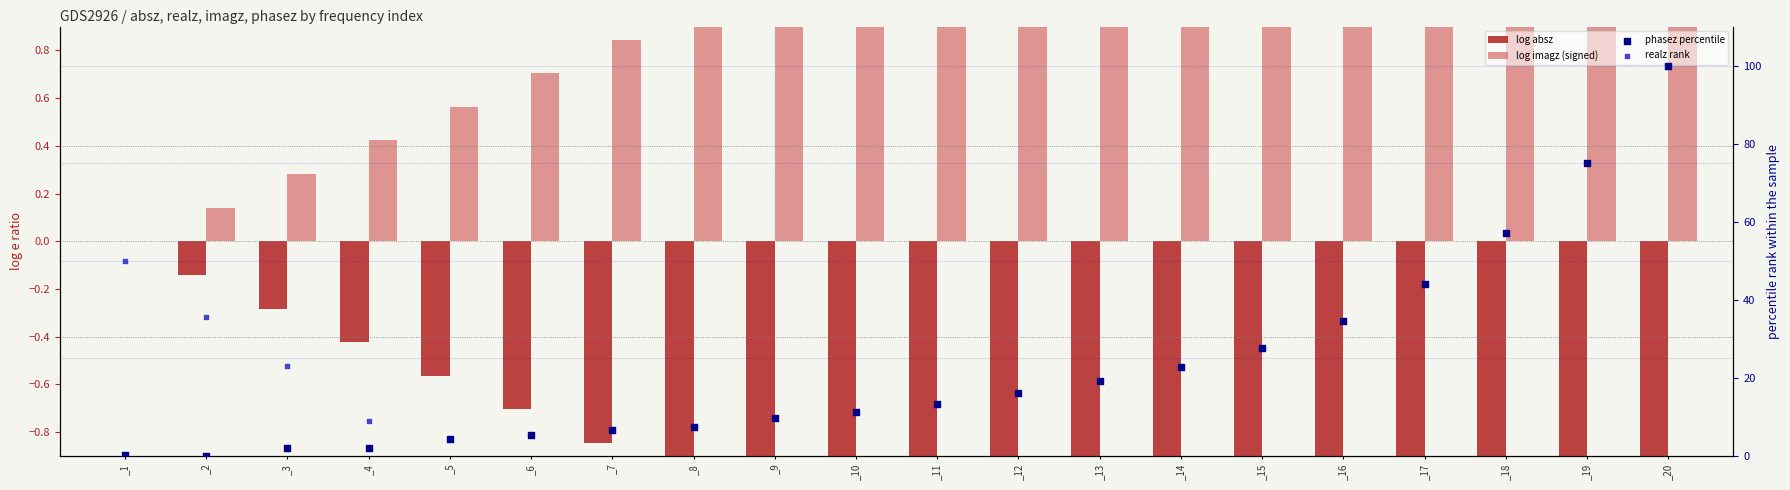

Is the value of log imagz (signed) at _5 greater than the value of log absz at _7?

Yes